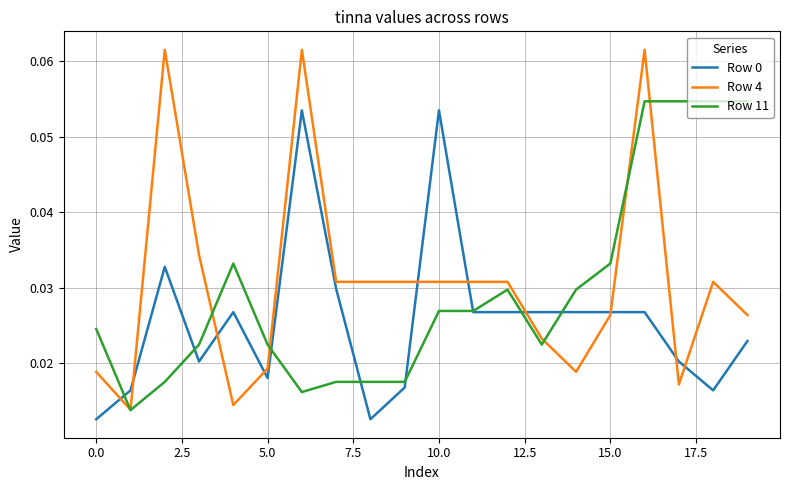

Does the chart have visible grid lines?

Yes